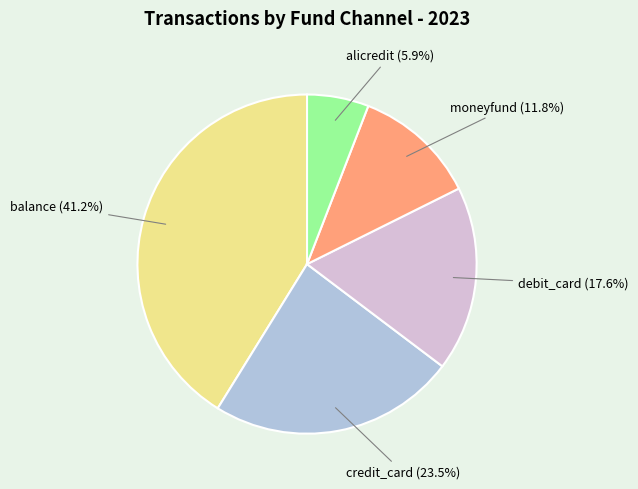

Does any single category account for the majority?

No